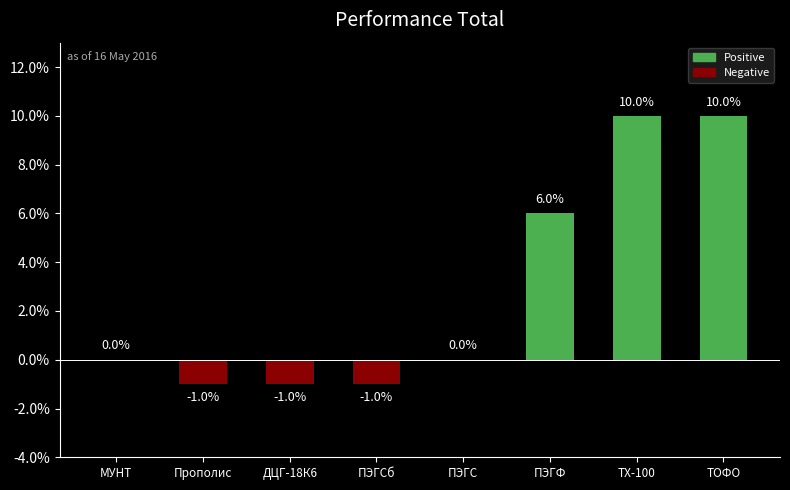

What is the change in value from ПЭГС to ТХ-100?

+10